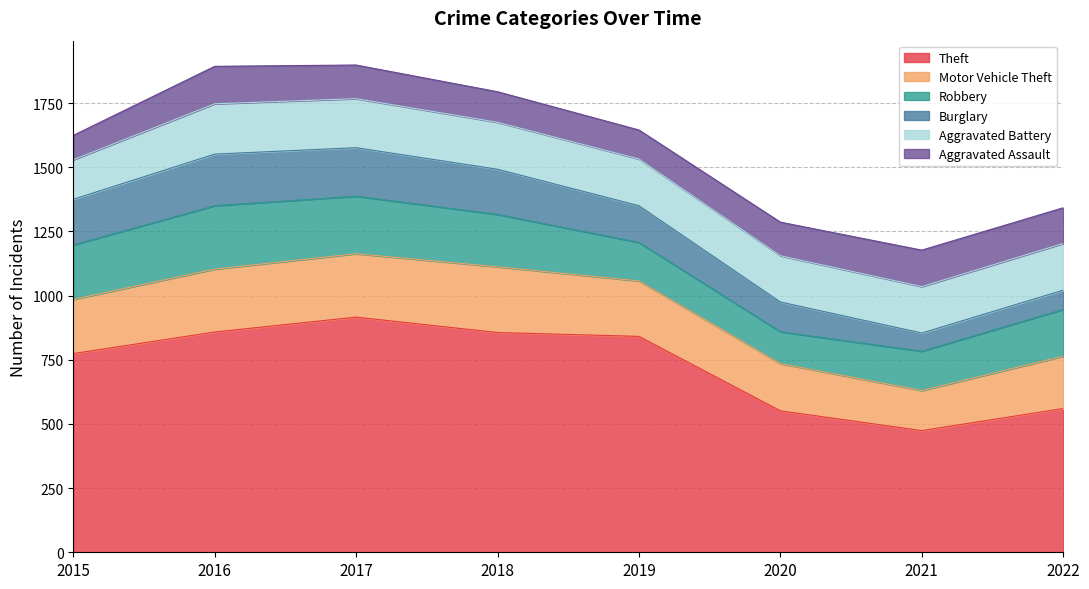

The Aggravated Assault series shows 139 at 2022. True or false?

True